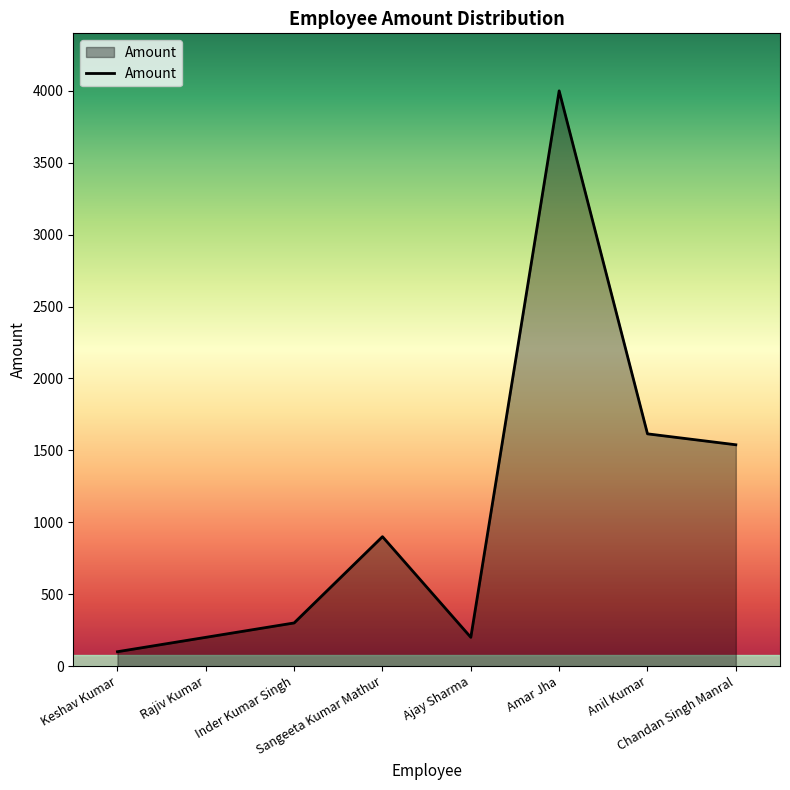

What is the average value?

1107